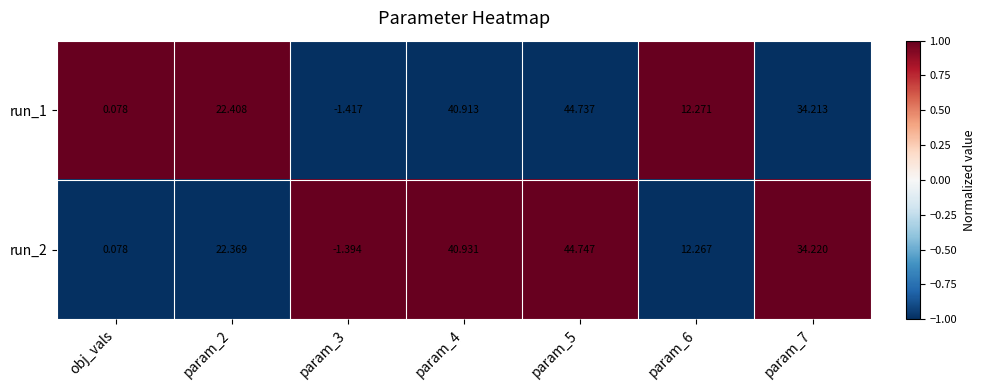

Is the value of run_2 at param_3 greater than the value of run_1 at param_6?

No